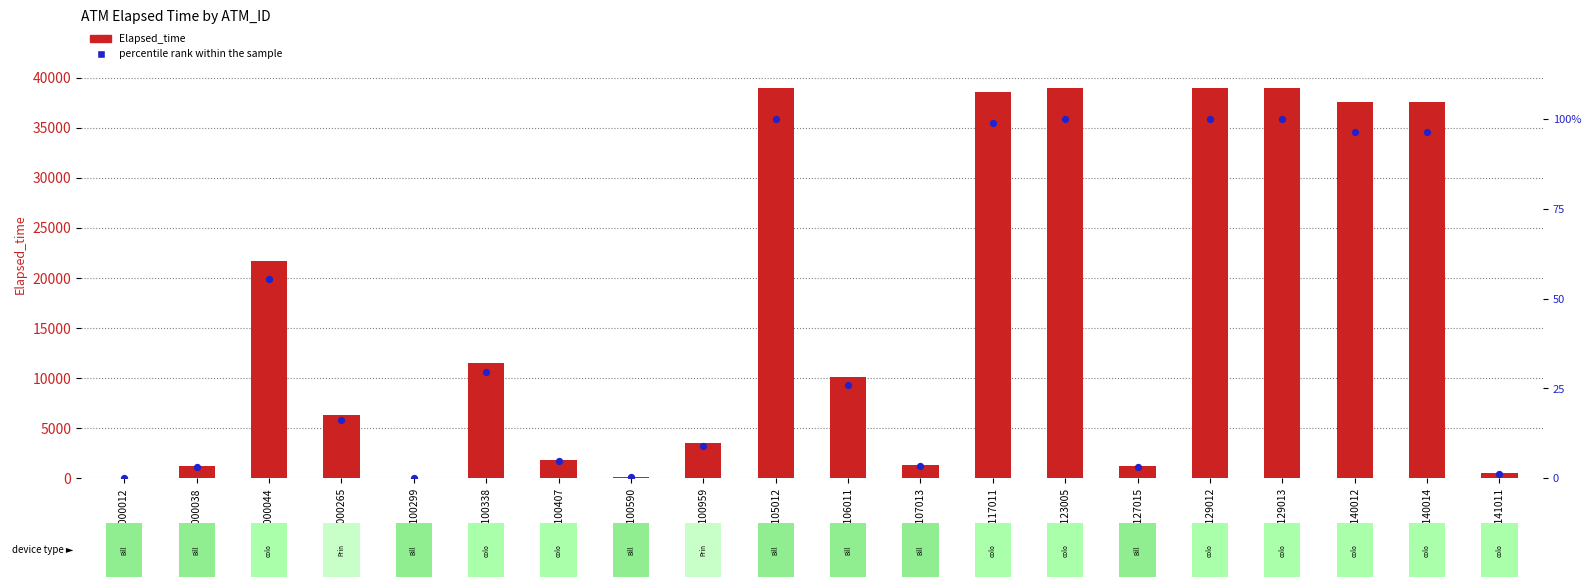

Which series has the widest spread of Y values?

Elapsed_time